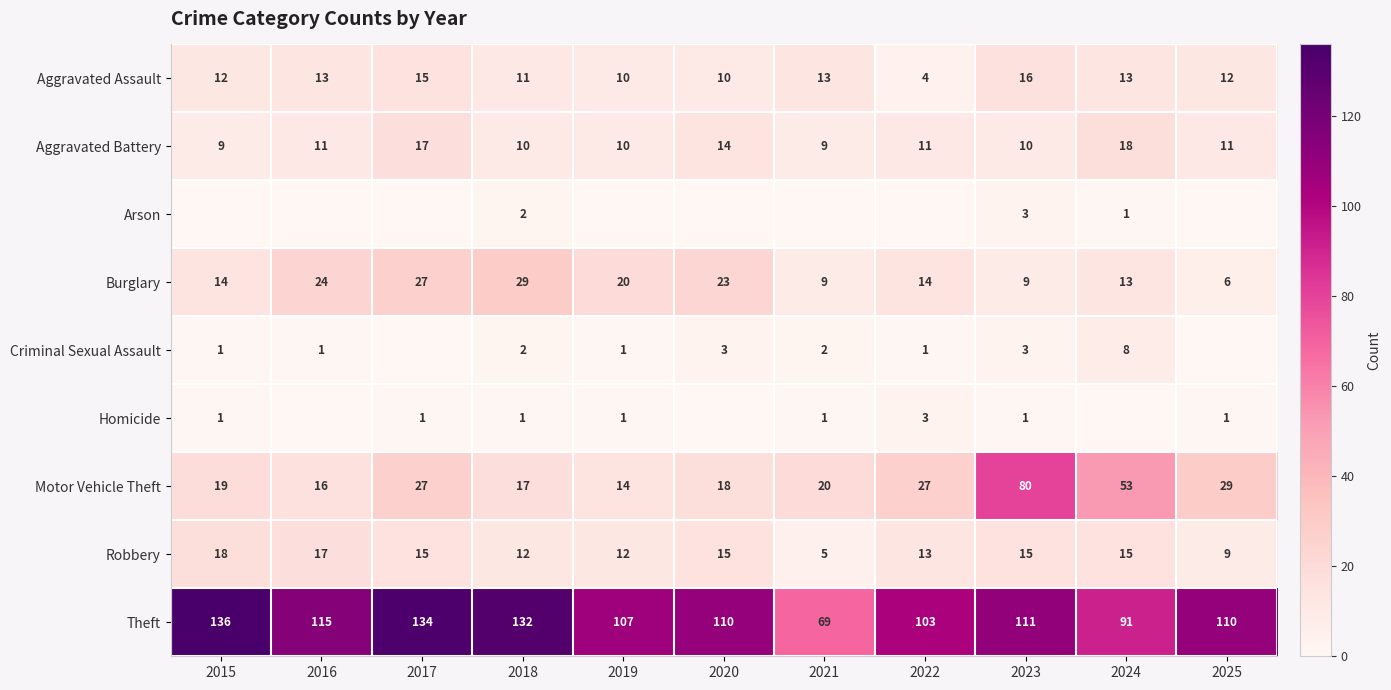

Rank the categories by Theft value from lowest to highest.

2021, 2024, 2022, 2019, 2020, 2025, 2023, 2016, 2018, 2017, 2015